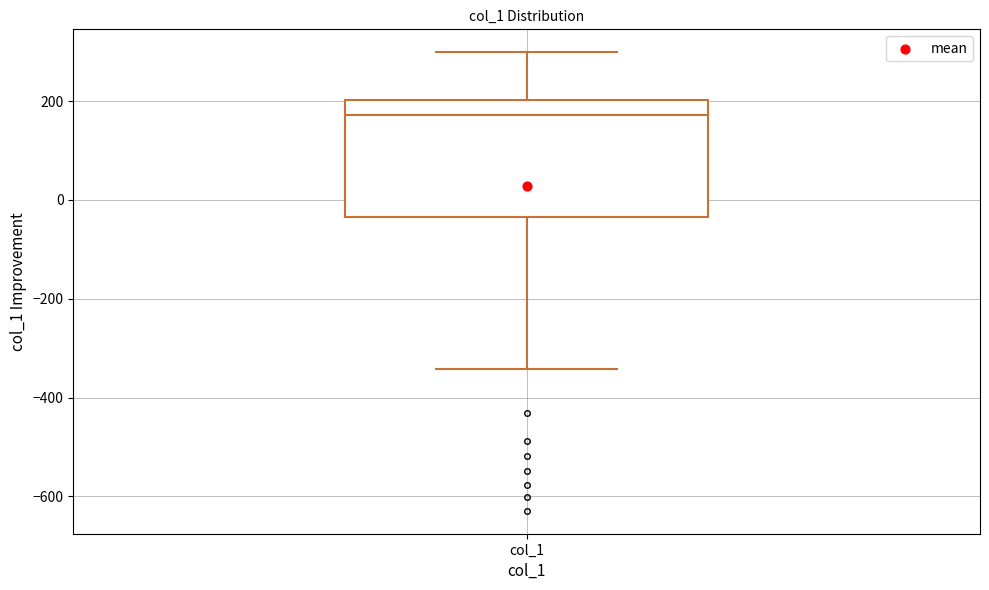

Where does the median line of the box for col_1 sit on the y-axis? The values are not printed on the chart, so give them approximately, as read against the axis.

180